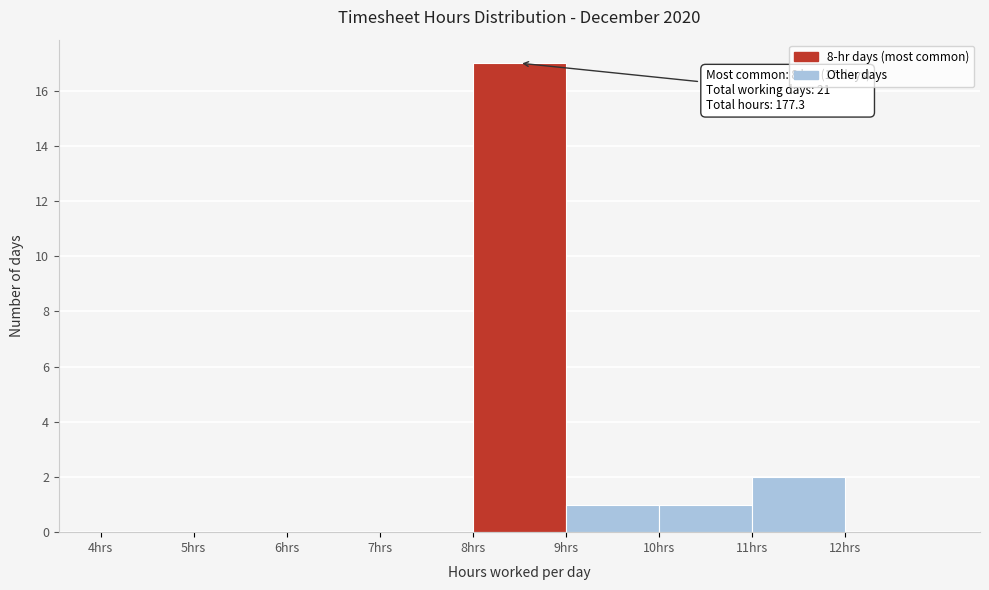

Over which range of the x-axis is the bar tallest?

8 to 9